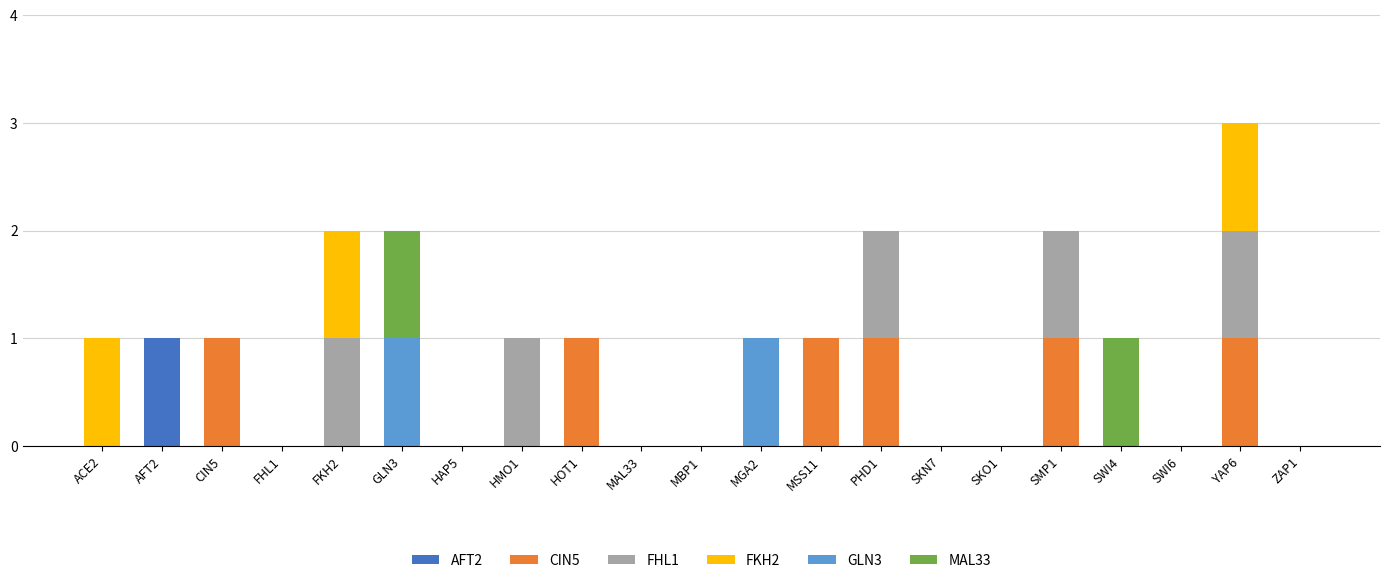

Does the chart contain stacked bars?

Yes